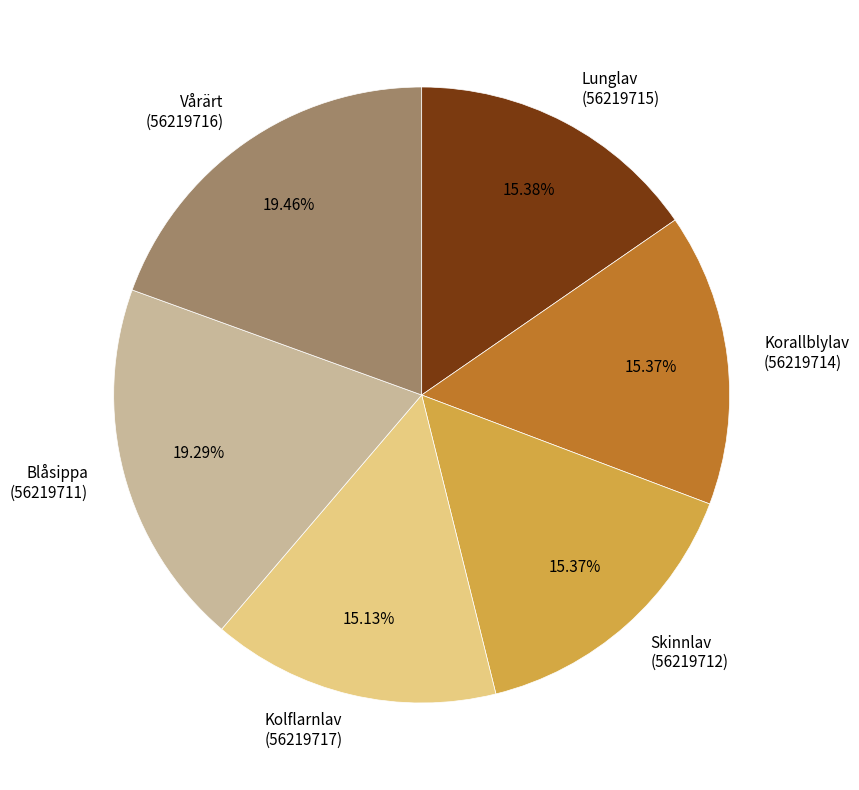

Is Skinnlav (56219712) the majority of the pie?

No